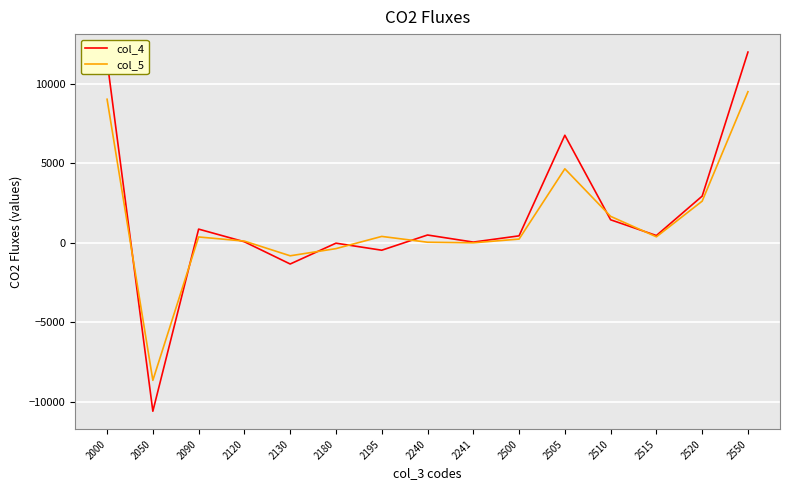

Rank the series by their maximum value, from lowest to highest.

col_5, col_4